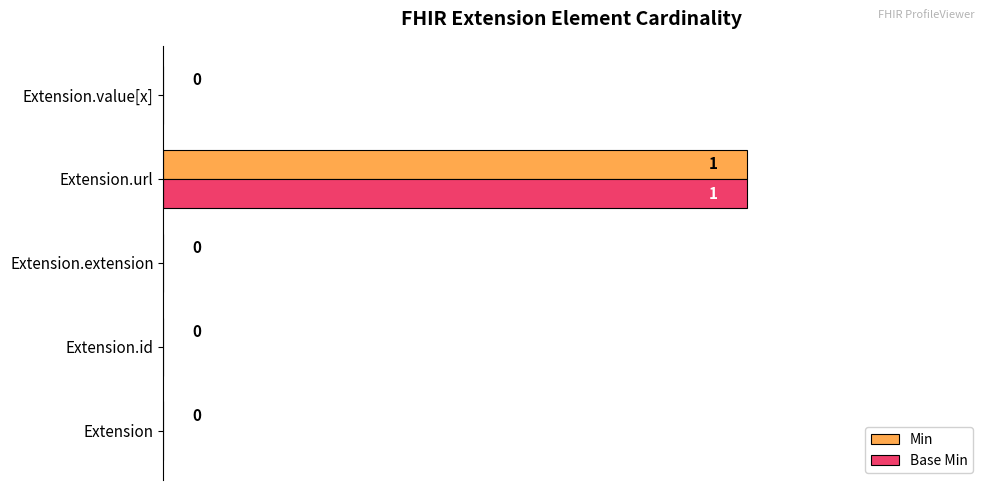

The Base Min series shows 0 at Extension.extension. True or false?

True